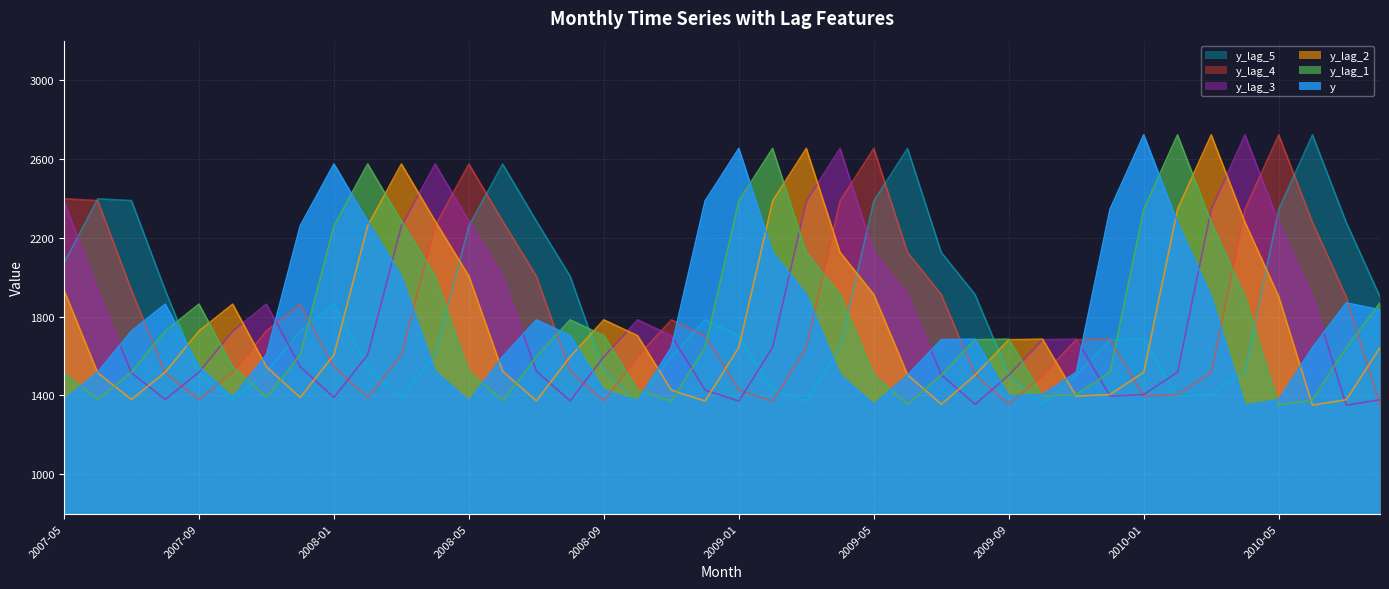

What is the label of the 18th point from the left?

2008-10